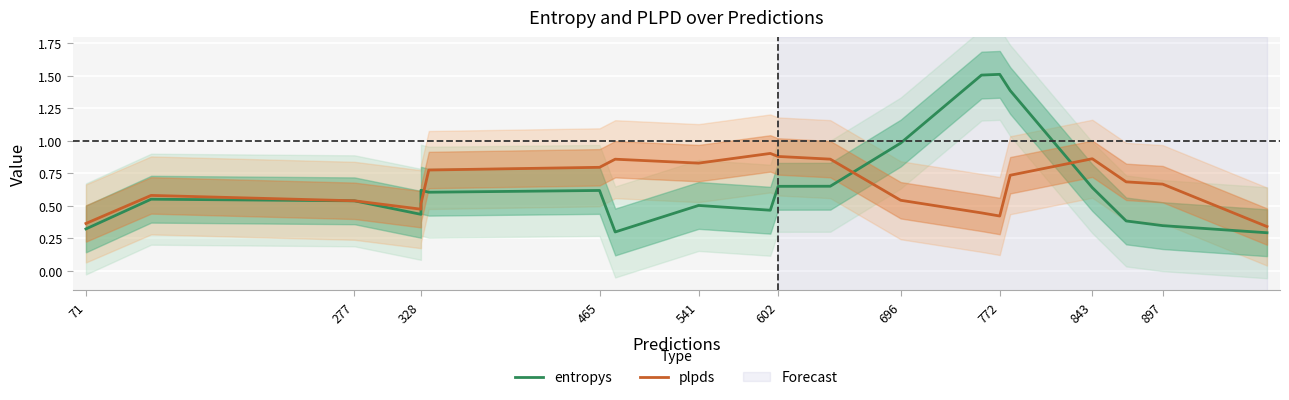

Reading right to left, what are all the values shown in this chart?

entropys: 0.3	0.3	0.4	0.6	1.4	1.5	1.5	1.0	0.7	0.7	0.5	0.5	0.3	0.6	0.6	0.6	0.4	0.5	0.6	0.3
plpds: 0.3	0.7	0.7	0.9	0.7	0.4	0.4	0.5	0.9	0.9	0.9	0.8	0.9	0.8	0.8	0.5	0.5	0.5	0.6	0.4